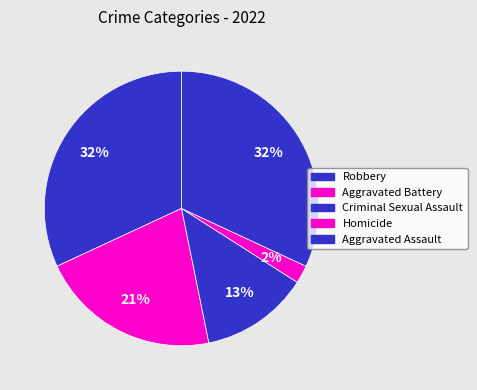

Is Criminal Sexual Assault the majority of the pie?

No